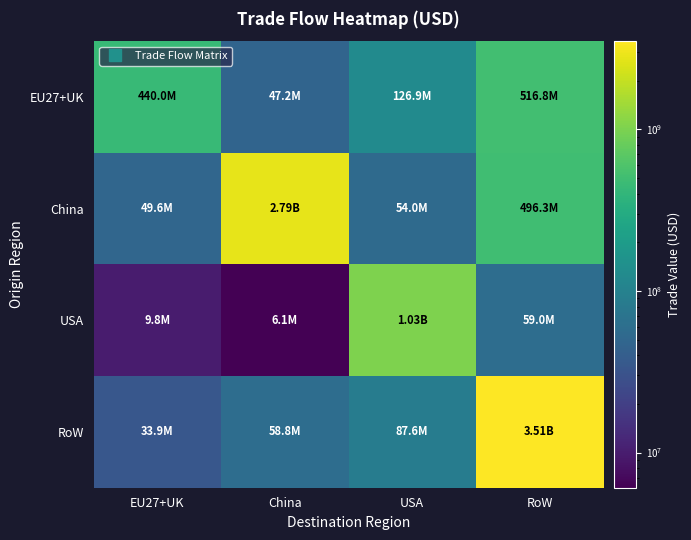

Which series has the widest spread of values?

RoW